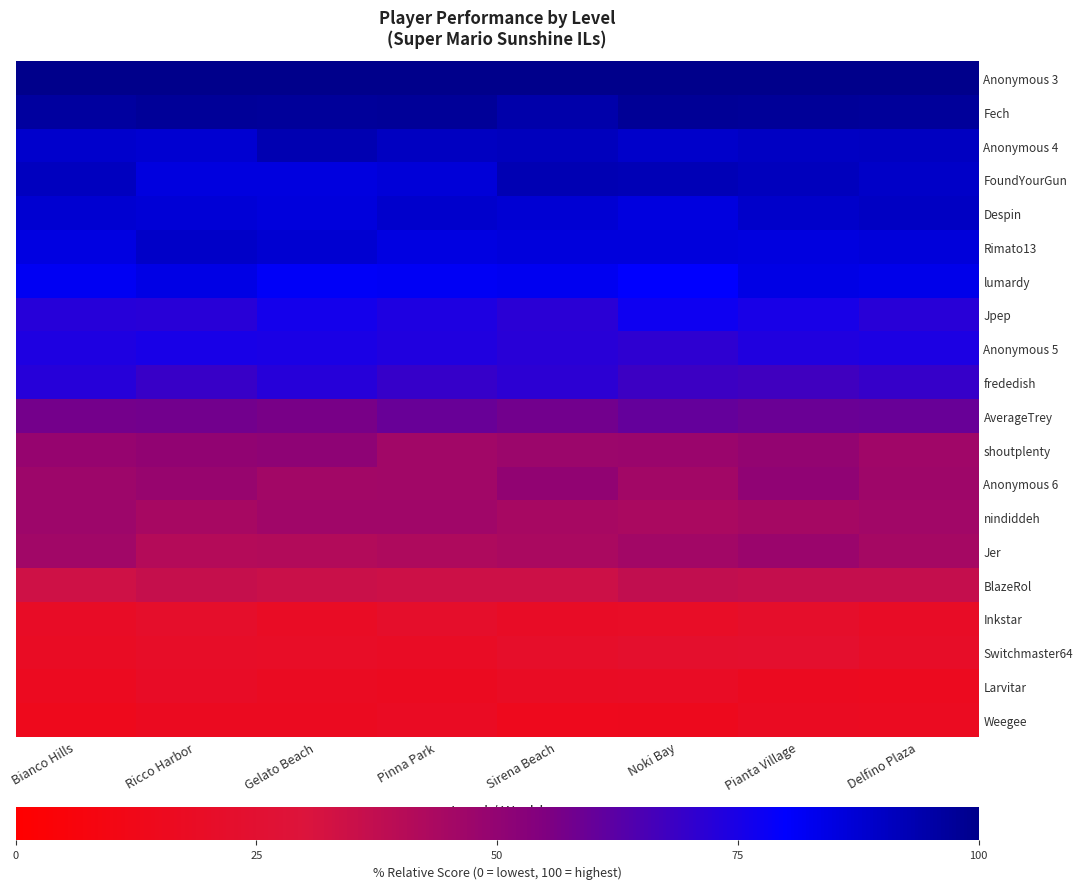

Count the number of categories in the chart.

8